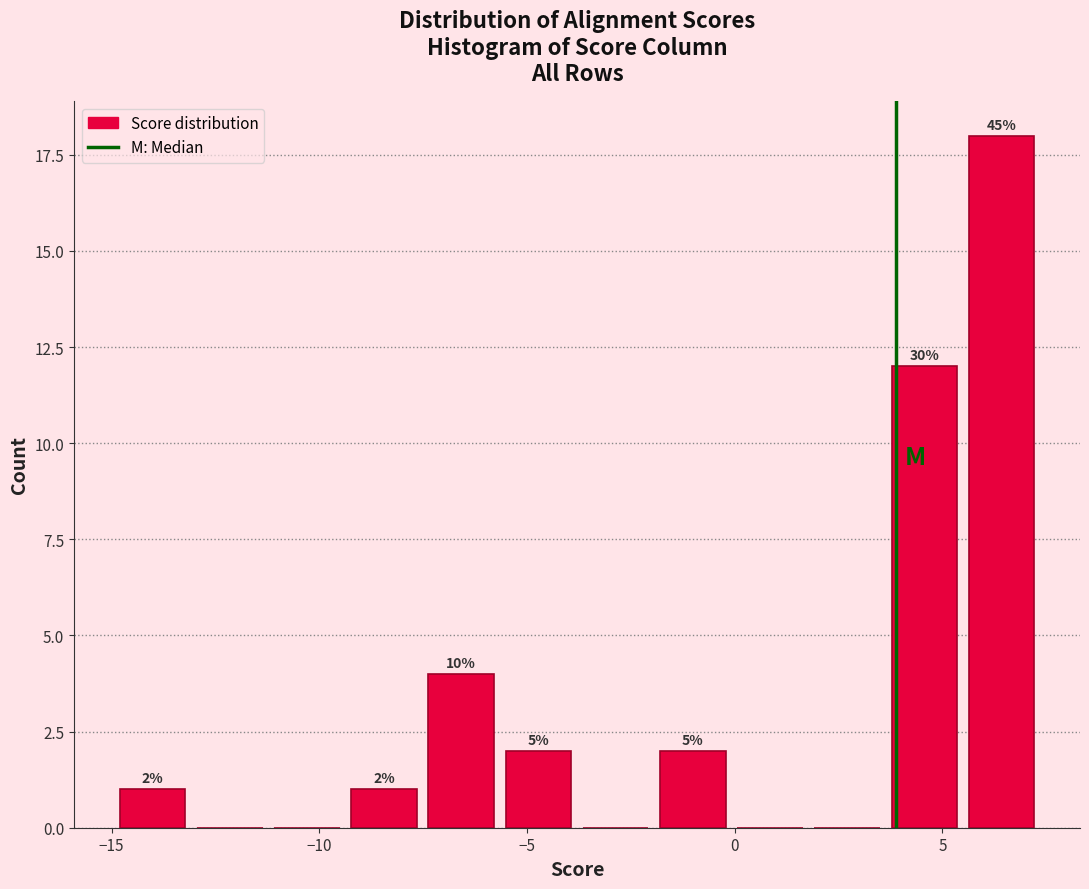

Around what value on the x-axis is the tallest bar? Give the approximate position of its centre, as read against the axis.

6.5